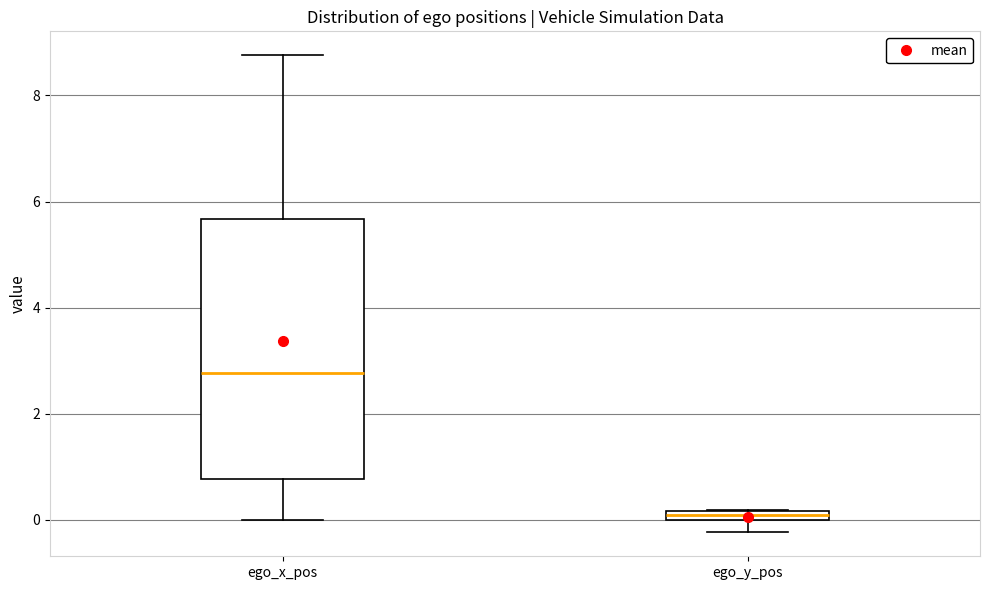

Which box is the tallest, from its lower edge to its upper edge?

ego_x_pos